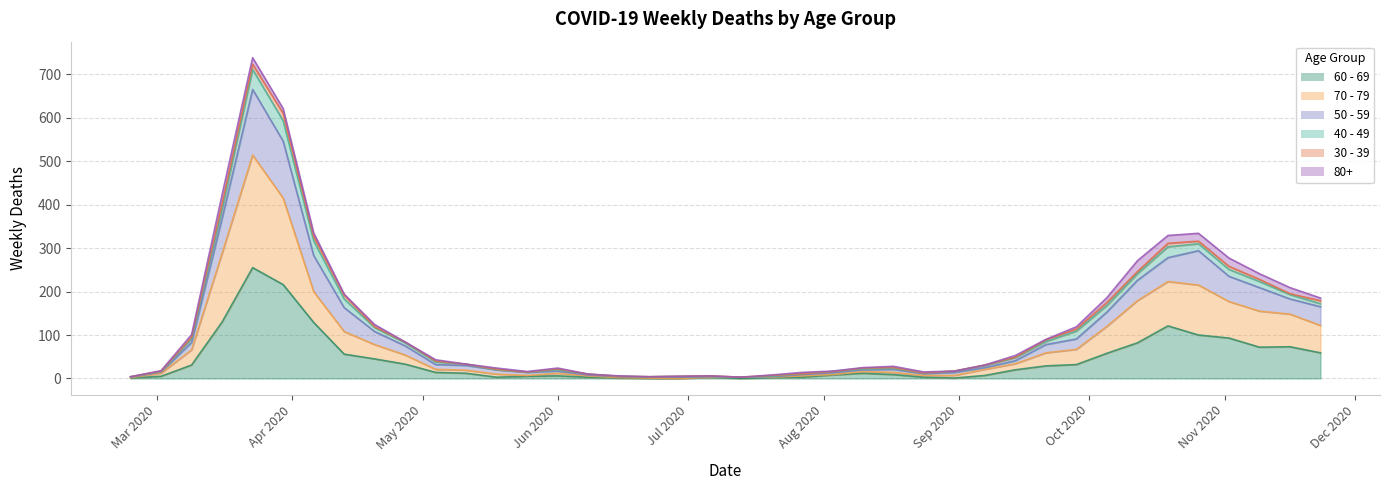

The value of 70 - 79 at 2020-04-20 is 104. True or false?

False